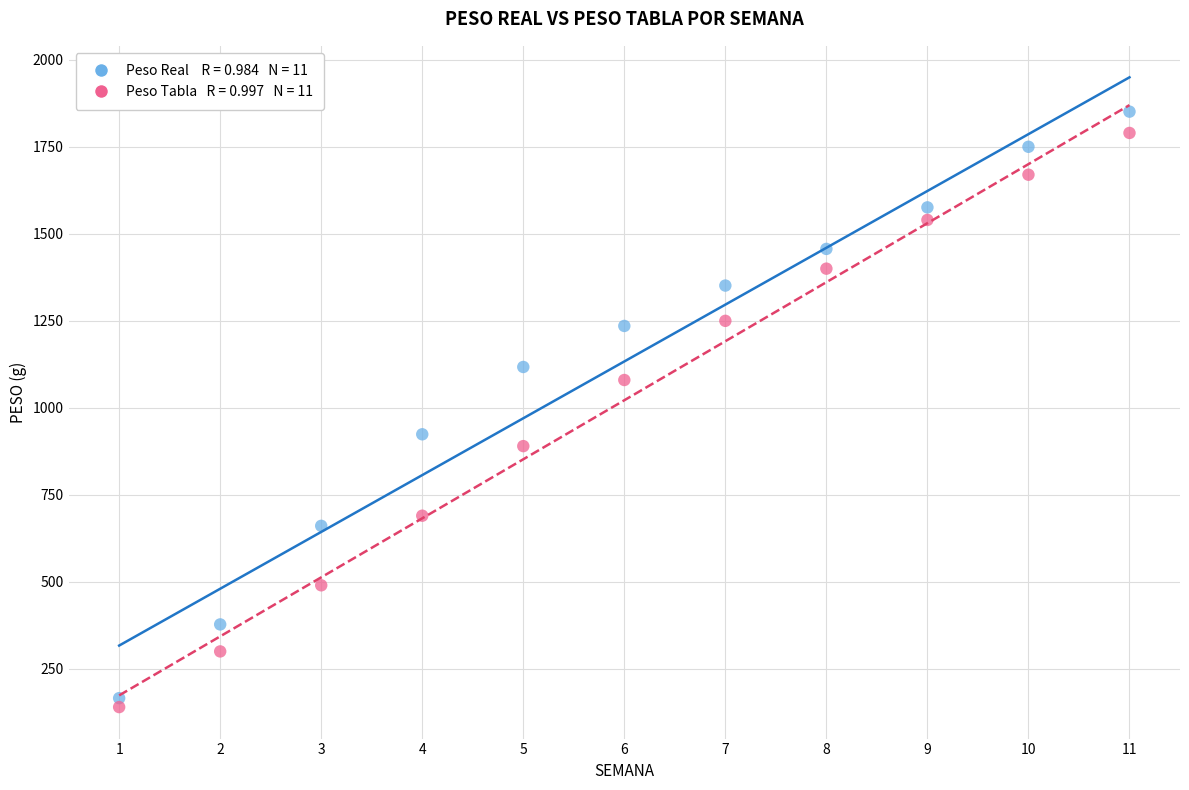

Across all data points, what is the range of Y values (max minus min)?

1711.3